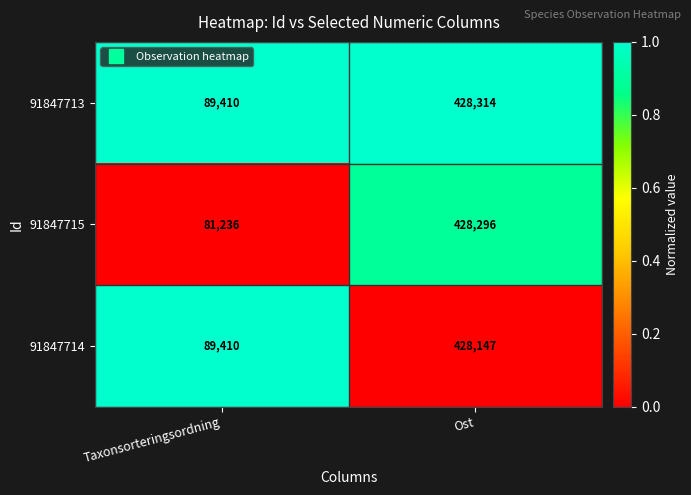

What is the total value across all series at Taxonsorteringsordning?

260056